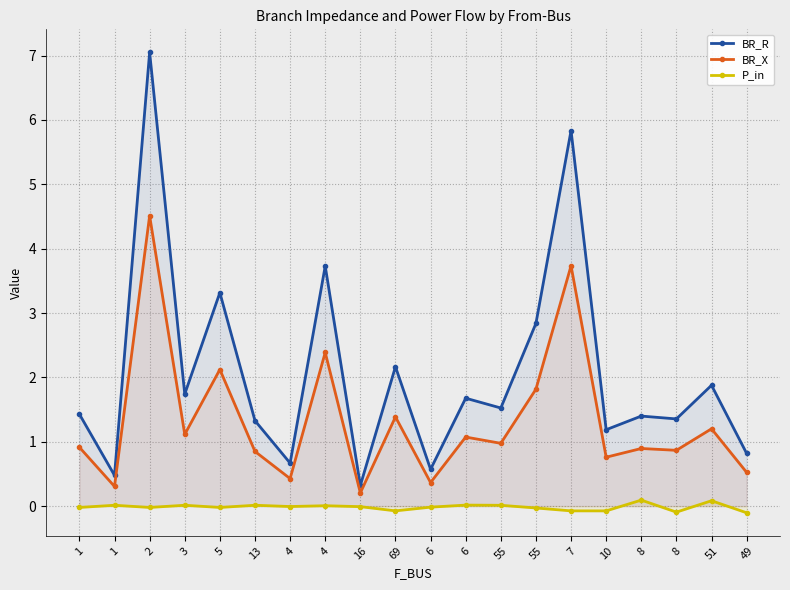

At which category is the sum across all series the highest?

2